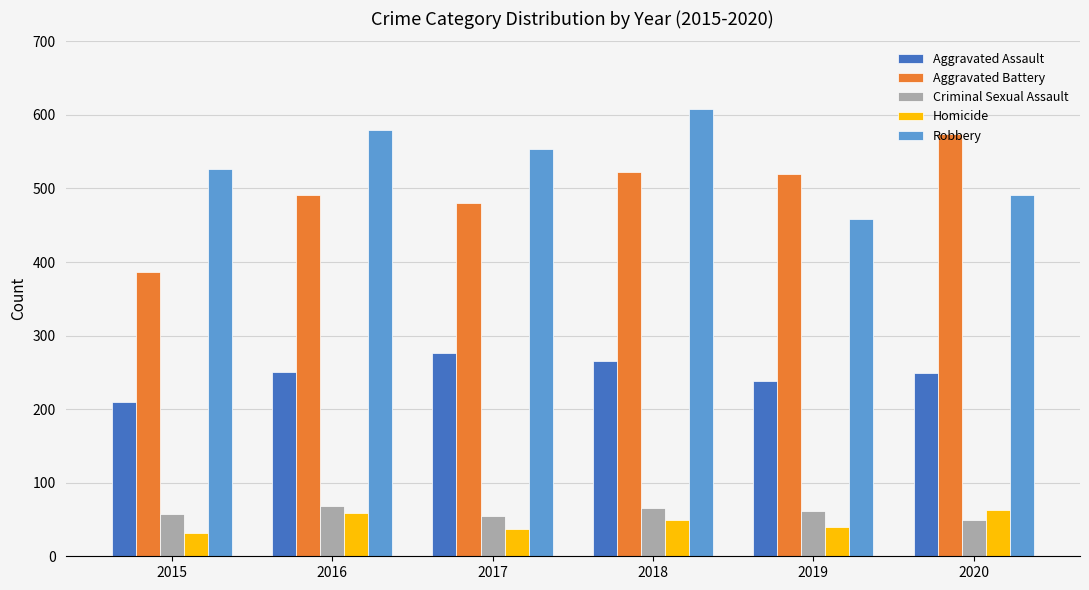

Count the number of data series in this chart.

5